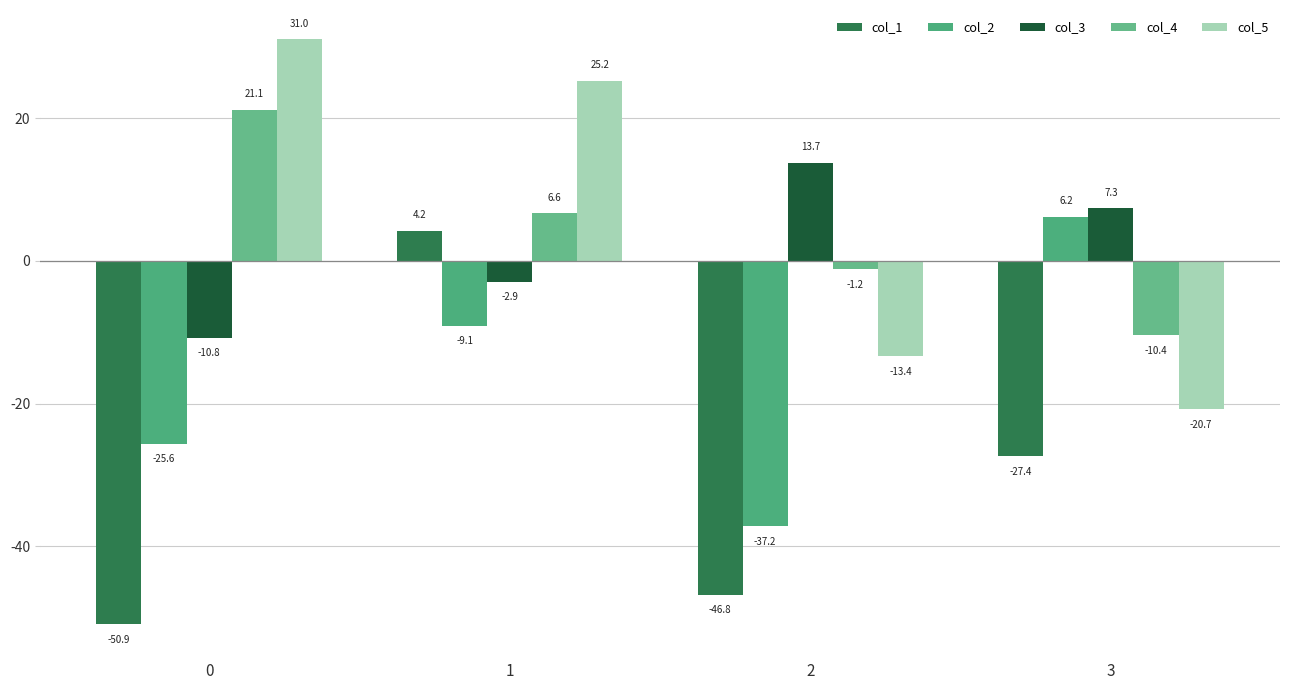

List the labels in order of col_4 value, largest first.

0, 1, 2, 3